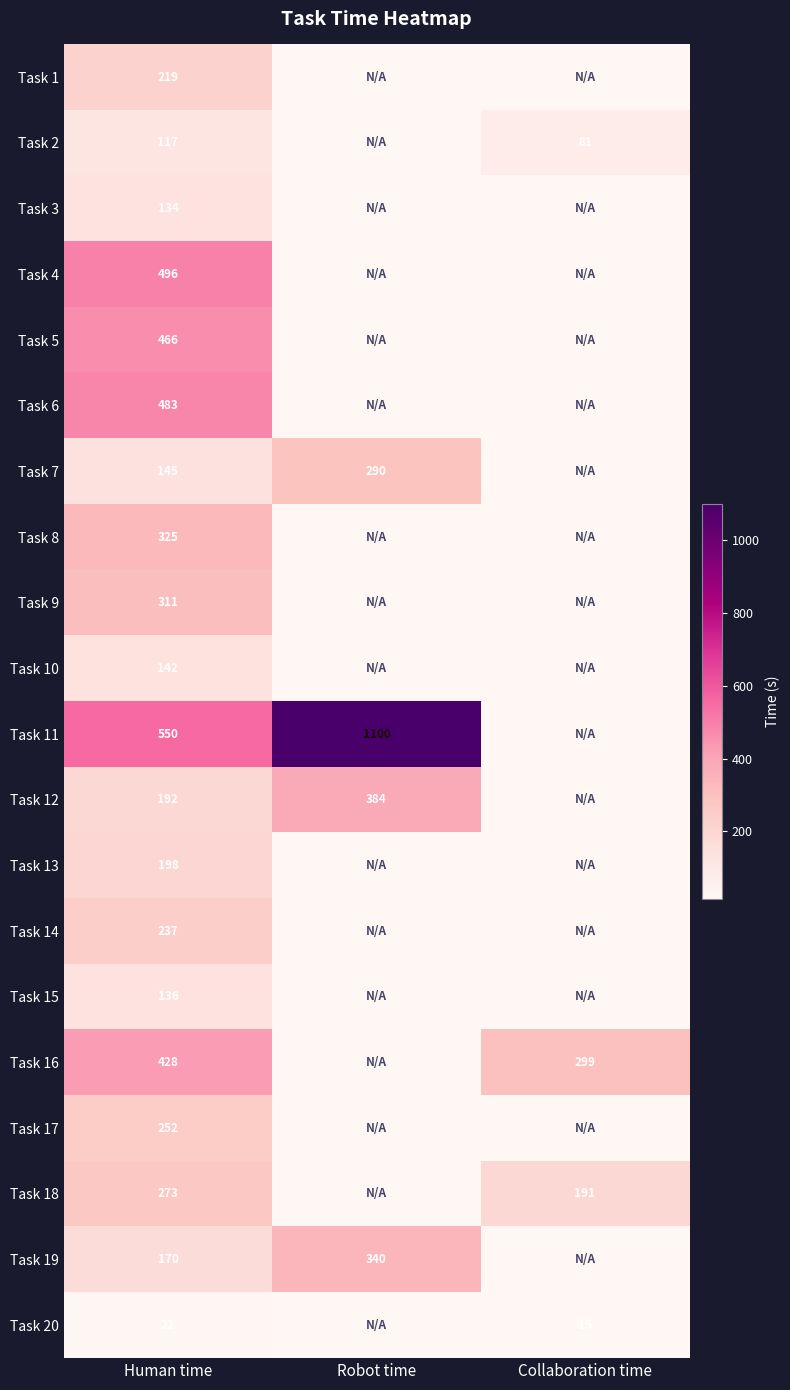

At how many categories does at least one series exceed 1025?

1